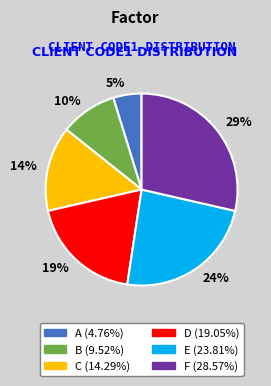

To the nearest percent, what is the average slice percentage?

17%